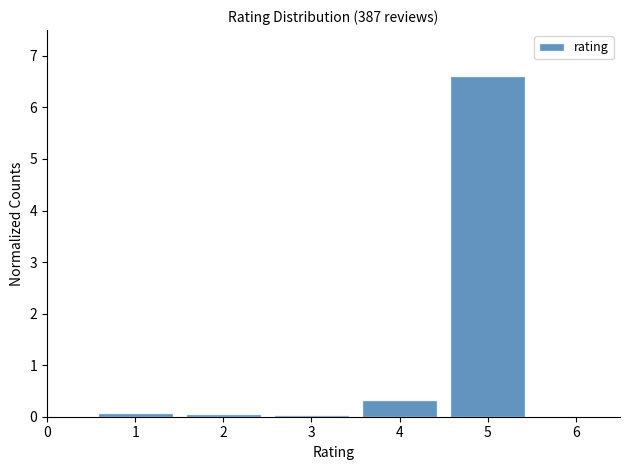

Over which range of the x-axis is the bar tallest?

4.5 to 5.5